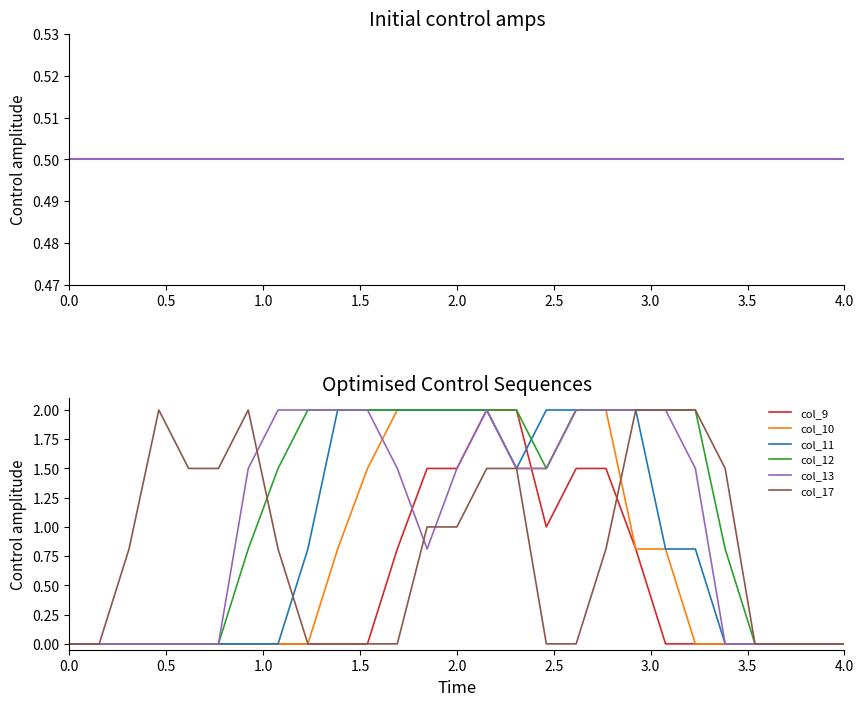

What is the highest value of the col_9 series?

2.0